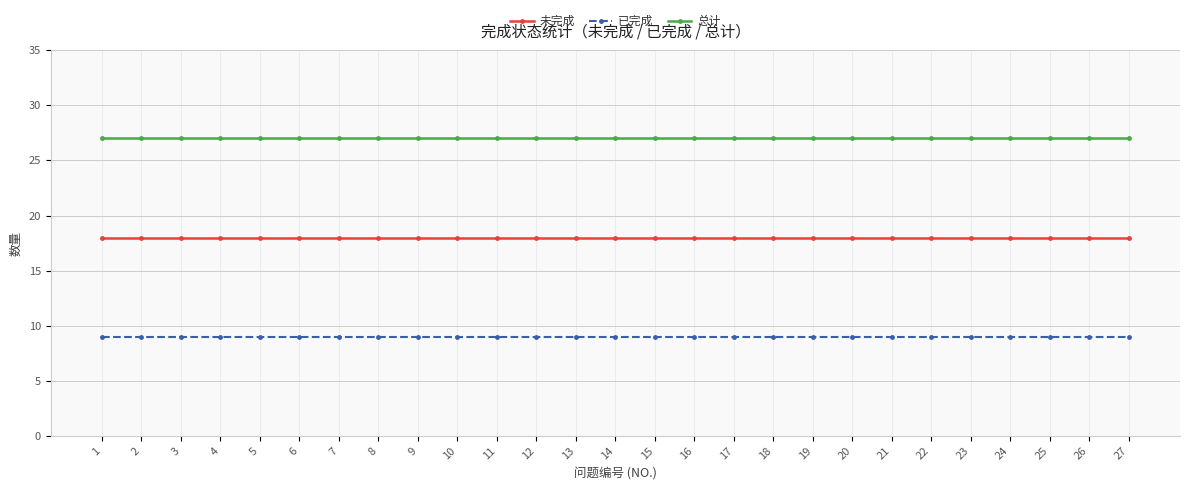

What is the value of the 已完成 point at the 13th from the left?

9